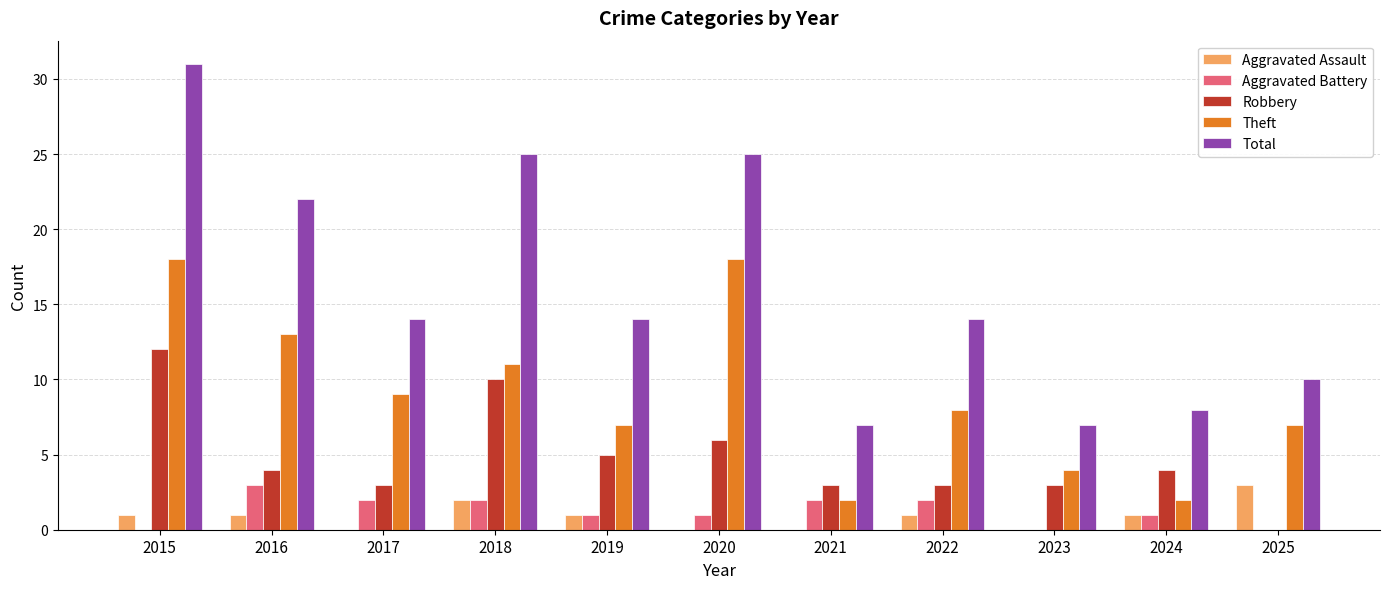

Reading left to right, transcribe all the data shown in this chart.

Aggravated Assault: 2015=1	2016=1	2017=0	2018=2	2019=1	2020=0	2021=0	2022=1	2023=0	2024=1	2025=3
Aggravated Battery: 2015=0	2016=3	2017=2	2018=2	2019=1	2020=1	2021=2	2022=2	2023=0	2024=1	2025=0
Robbery: 2015=12	2016=4	2017=3	2018=10	2019=5	2020=6	2021=3	2022=3	2023=3	2024=4	2025=0
Theft: 2015=18	2016=13	2017=9	2018=11	2019=7	2020=18	2021=2	2022=8	2023=4	2024=2	2025=7
Total: 2015=31	2016=22	2017=14	2018=25	2019=14	2020=25	2021=7	2022=14	2023=7	2024=8	2025=10